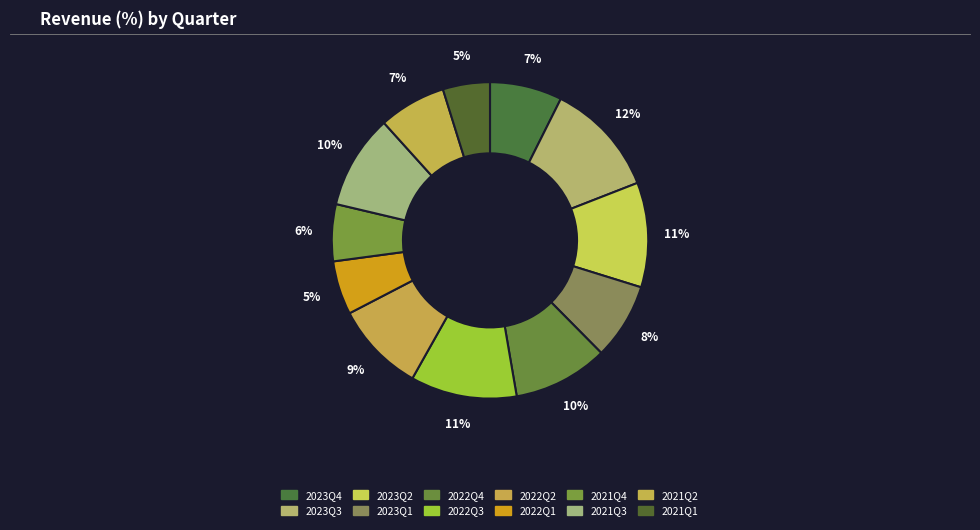

Count the number of slices in the pie.

12